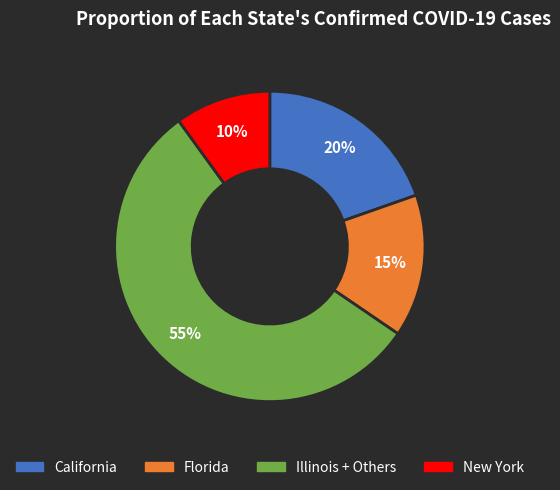

To the nearest percent, what is the average slice percentage?

25%